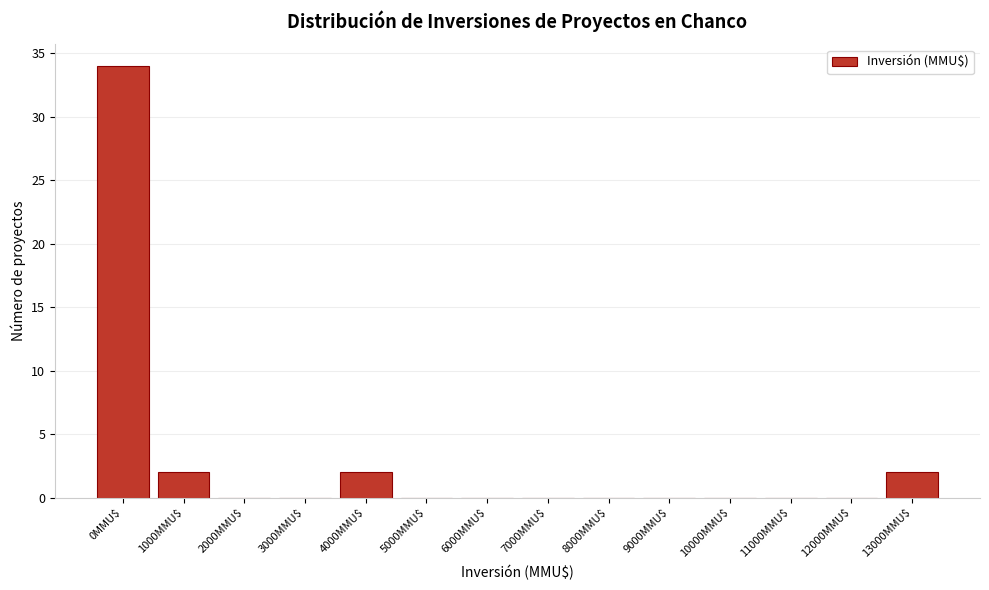

The value at 11000MMU$ is -12. True or false?

False